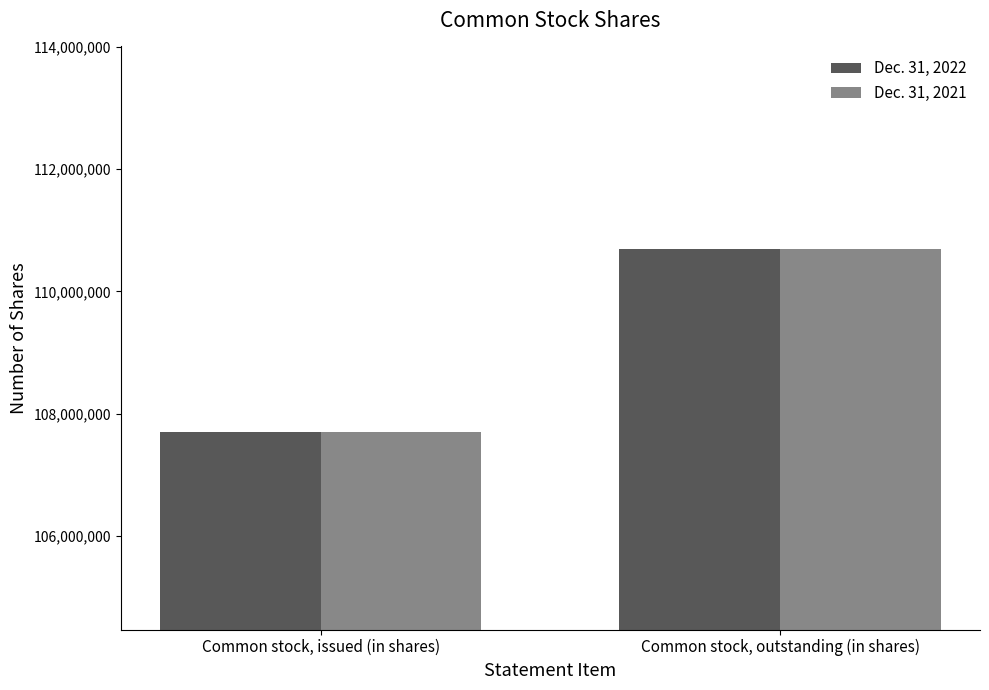

What is the highest value of the Dec. 31, 2022 series?

110685989